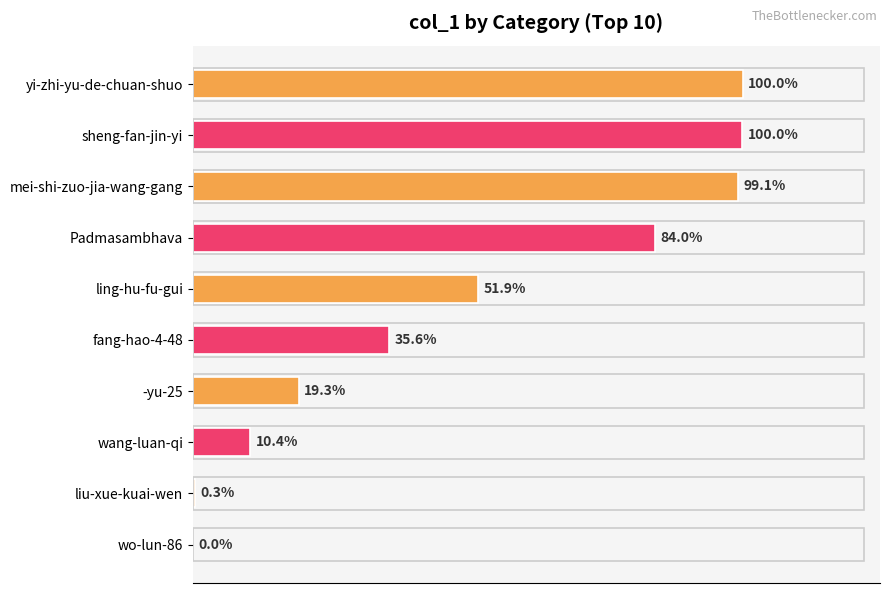

How many distinct data groups are displayed?

1